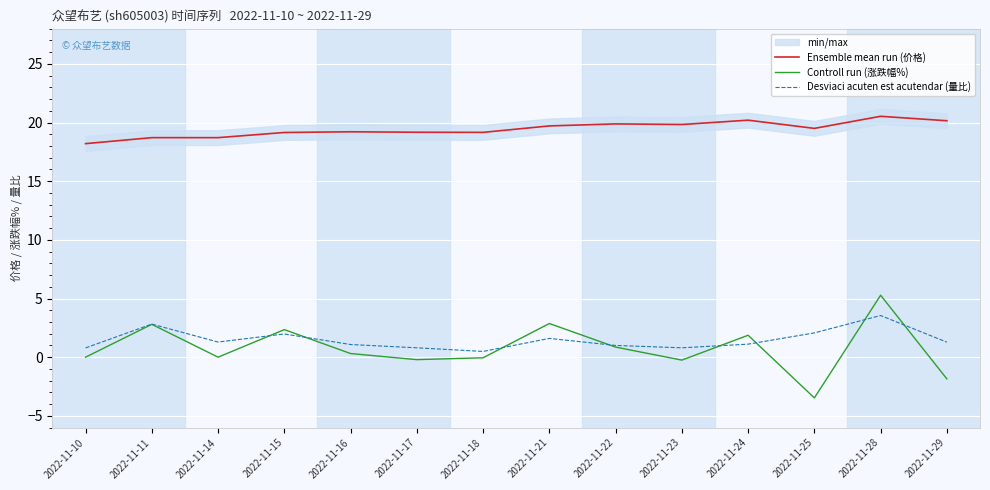

Reading left to right, what are all the values shown in this chart?

Ensemble mean run (价格): 18.2	18.7	18.7	19.1	19.2	19.2	19.2	19.7	19.9	19.8	20.2	19.5	20.5	20.1
Controll run (涨跌幅%): 0.0	2.8	0.0	2.4	0.3	-0.2	-0.1	2.9	0.9	-0.2	1.9	-3.5	5.3	-1.9
Desviaci acuten est acutendar (量比): 0.8	2.8	1.3	2.0	1.1	0.8	0.5	1.6	1.0	0.8	1.1	2.1	3.5	1.3